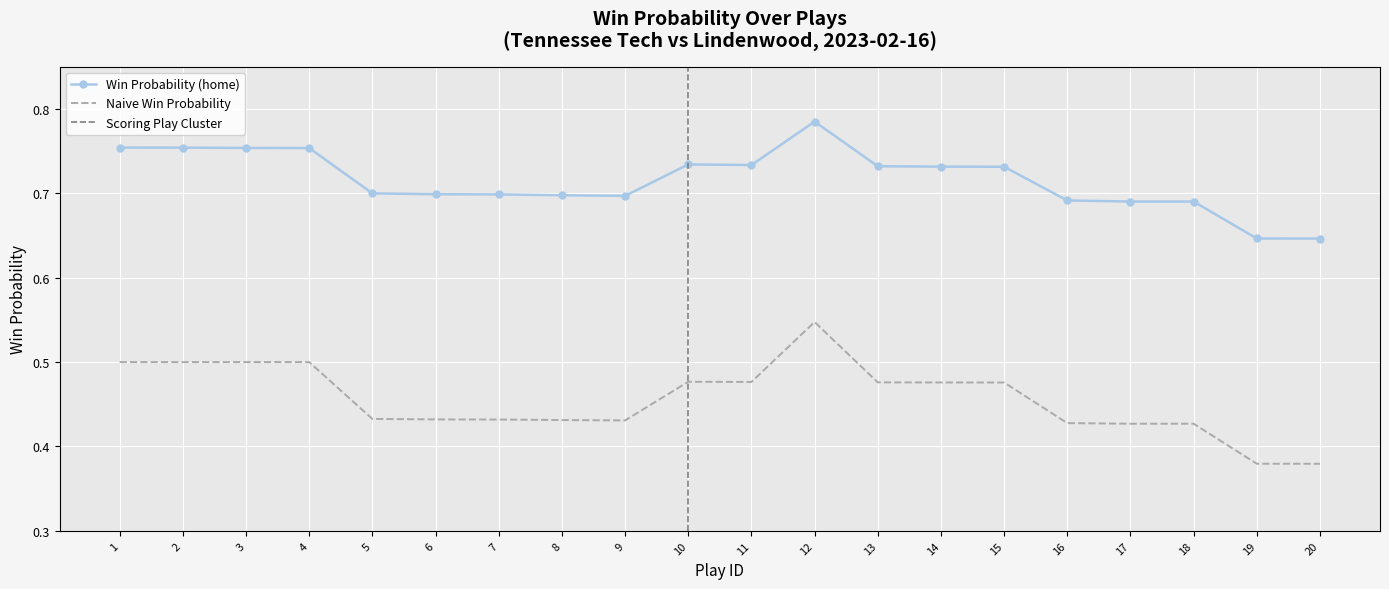

Count the naive_win_prob values in the range 0 to 1.

20